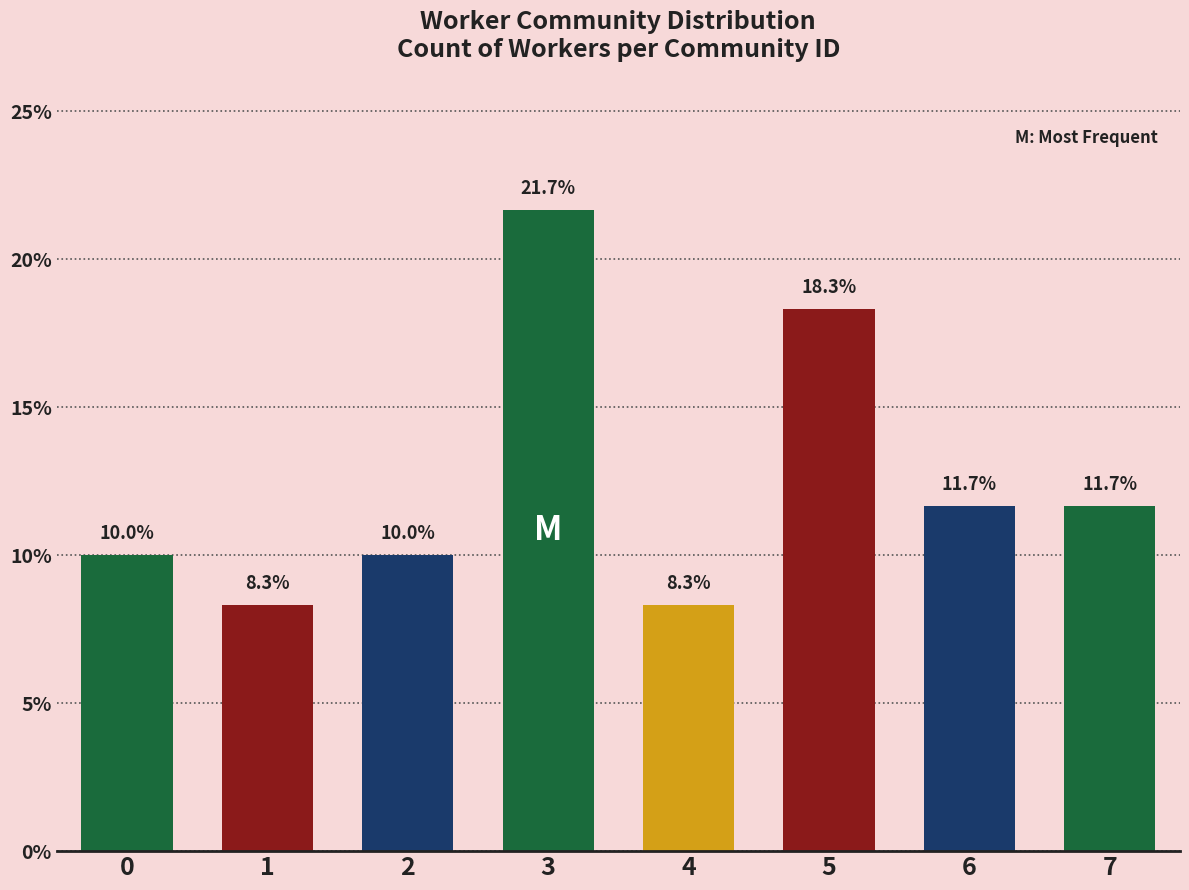

Which category has the highest value across all series?

3